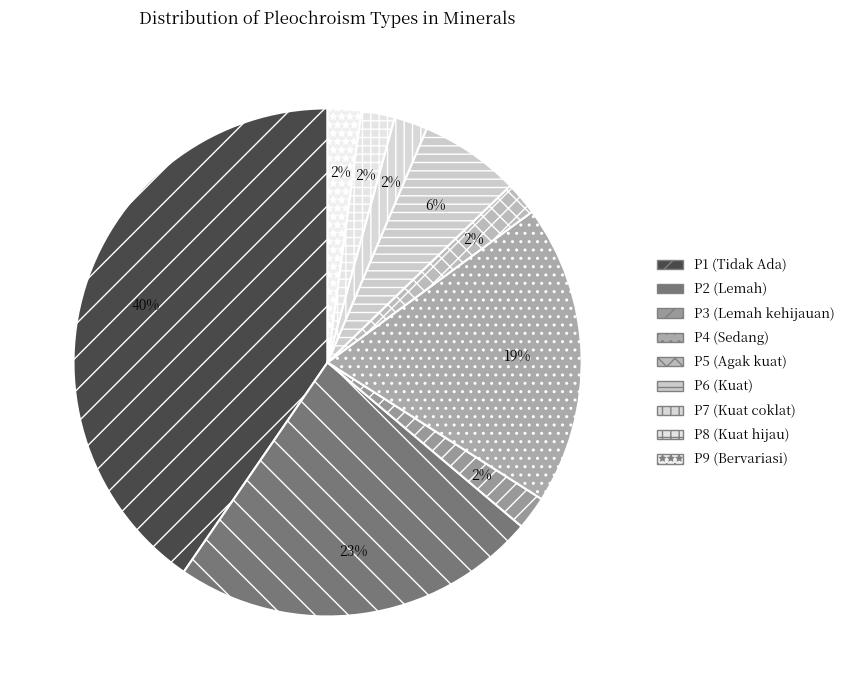

To the nearest percent, what is the combined percentage of P5 and P9?

4%